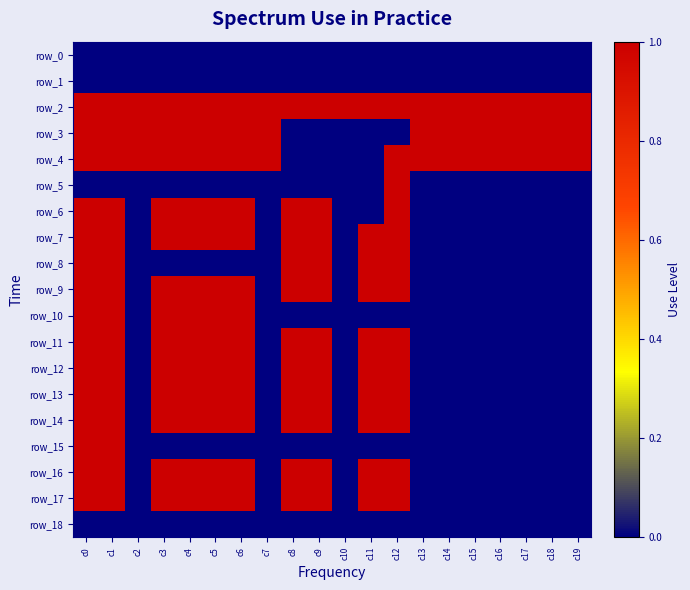

What is the total value across all series at c14?

3